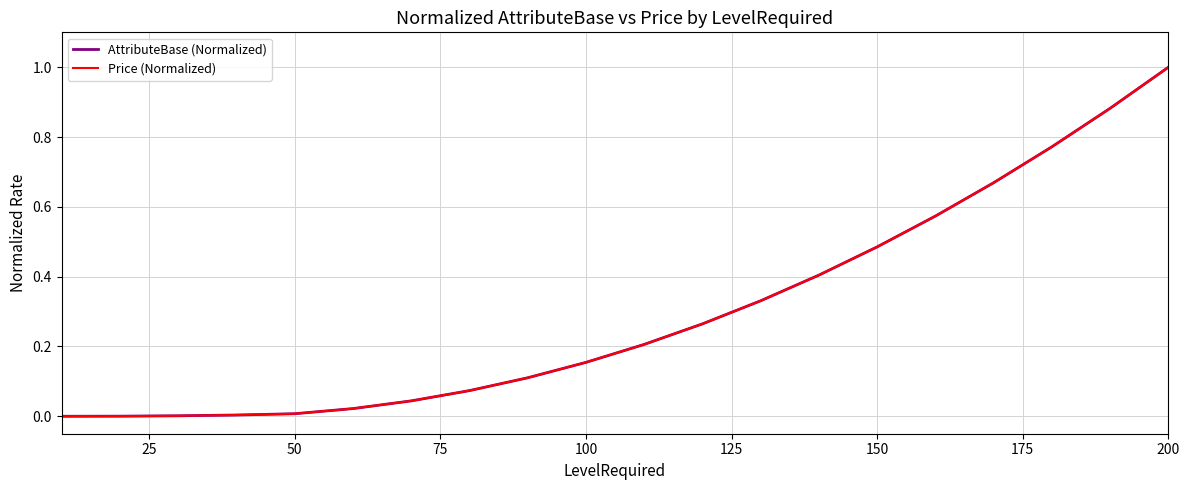

True or false: Price (Normalized) and AttributeBase (Normalized) intersect in this chart.

False